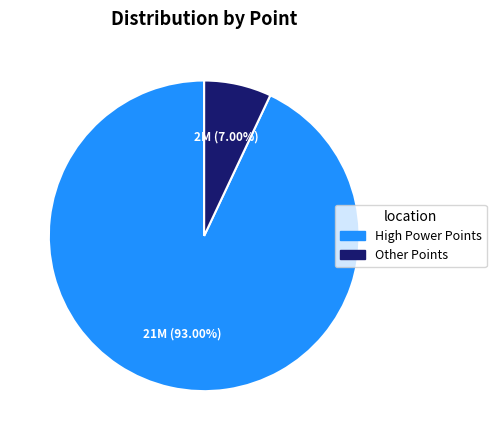

Which has a higher value, High Power Points or Other Points?

High Power Points